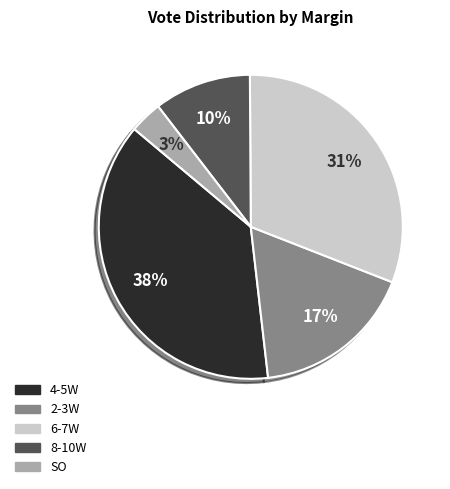

Is 2-3W the majority of the pie?

No